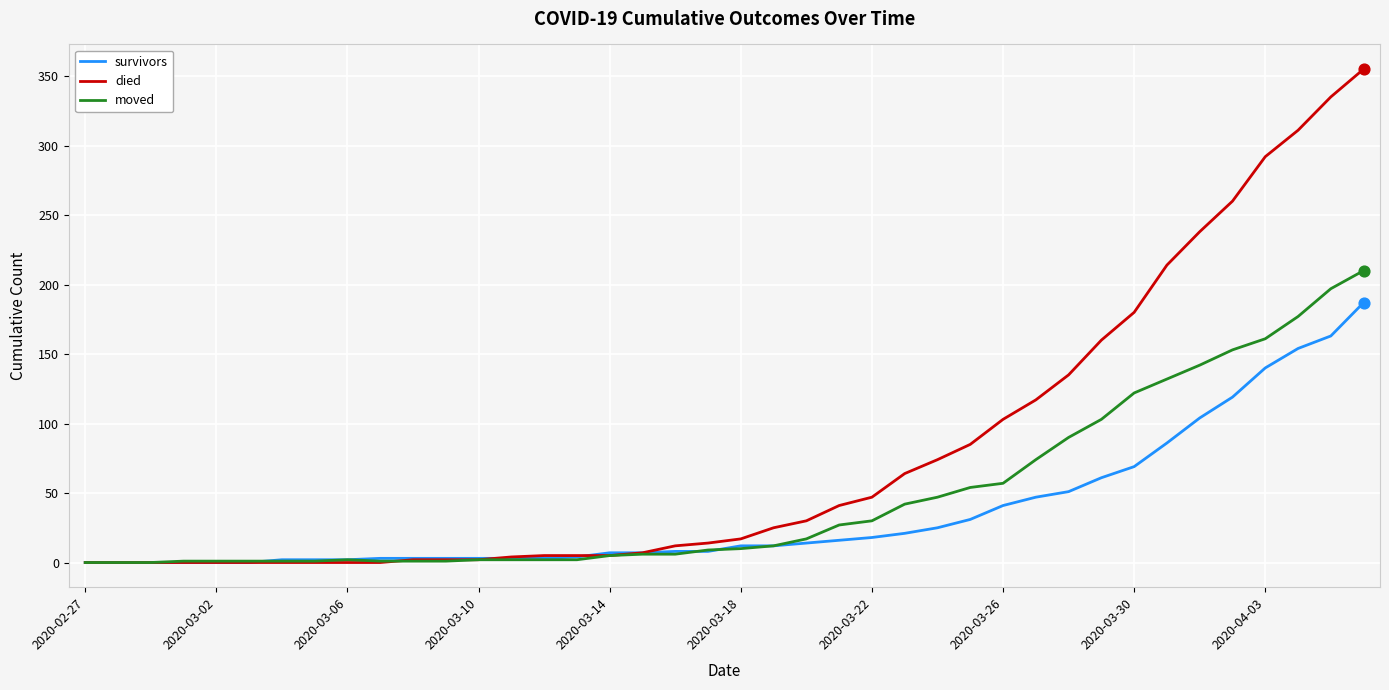

Which series has the largest range (max minus min)?

died